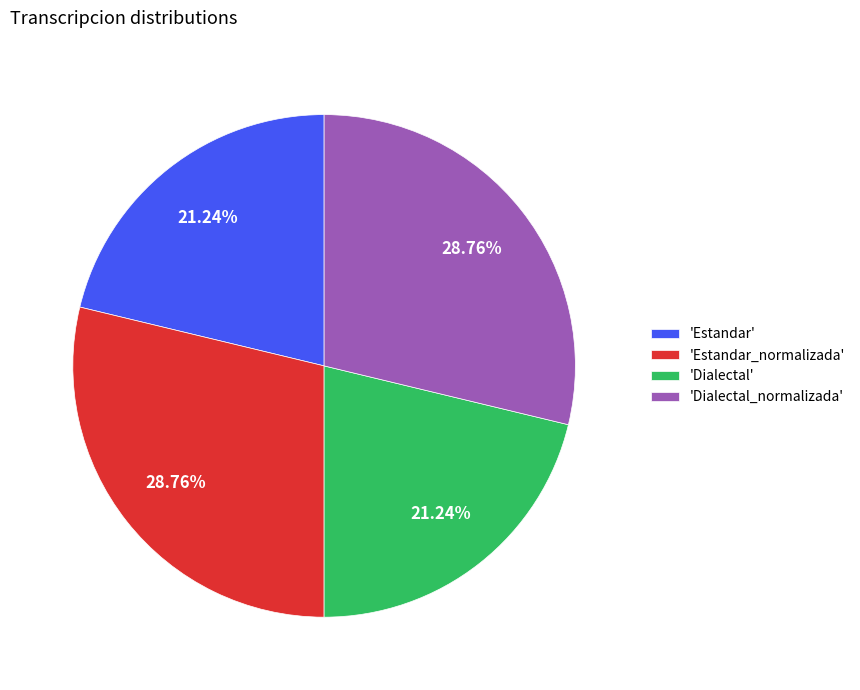

What is the ratio of the value at 'Estandar' to the value at 'Dialectal_normalizada'?

0.7